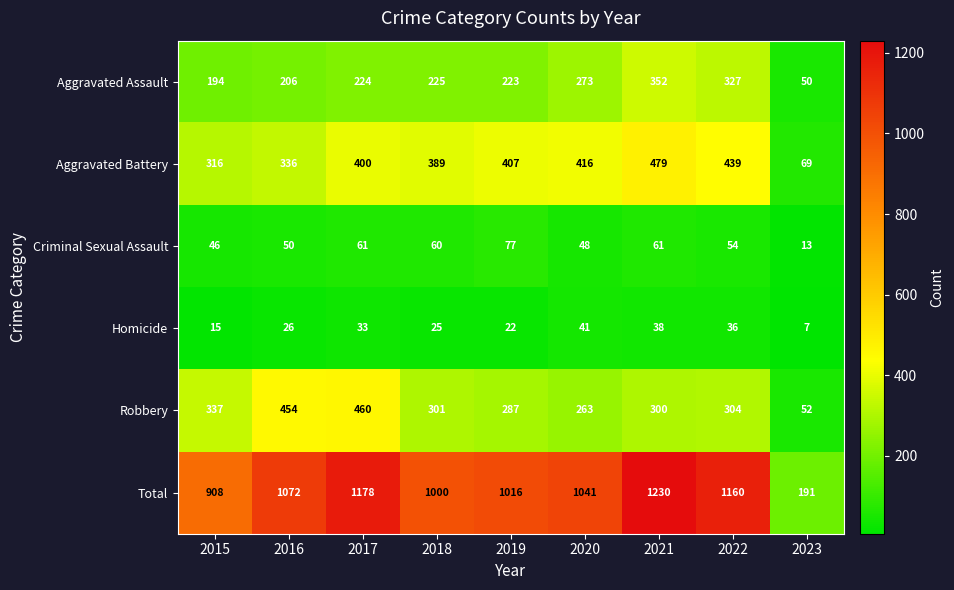

How many data points does each series have?

9